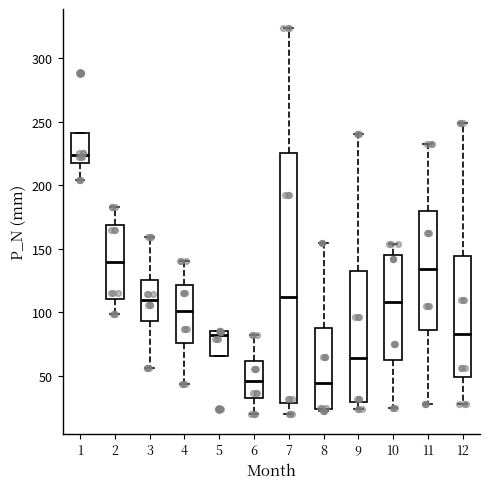

Where is the lower edge of the box at x = 8 on the y-axis? The values are not printed on the chart, so give them approximately, as read against the axis.

25